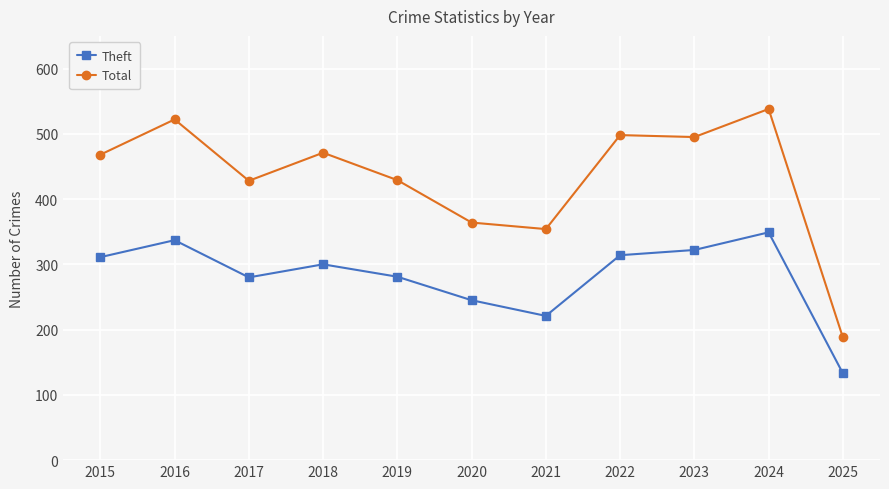

What is the difference between the Total values at 2023 and 2015?

27